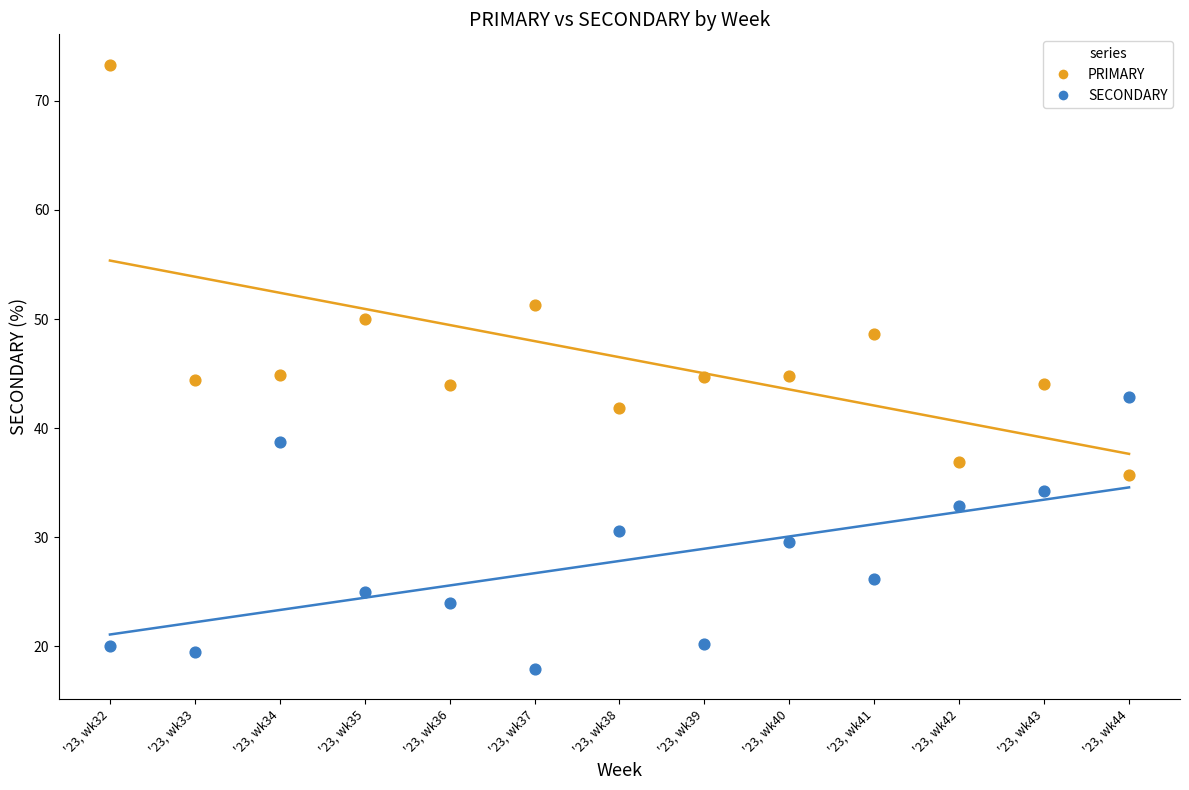

In the PRIMARY series, what Y value is closest to 54?

51.3